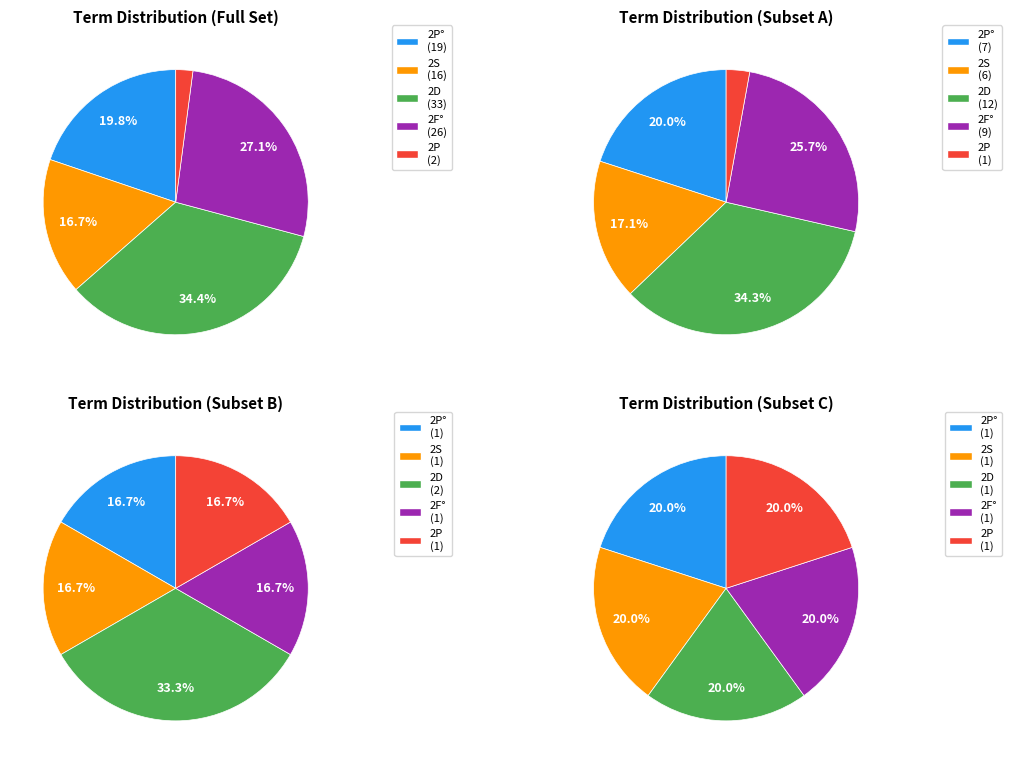

Which slice is the smallest?

2P